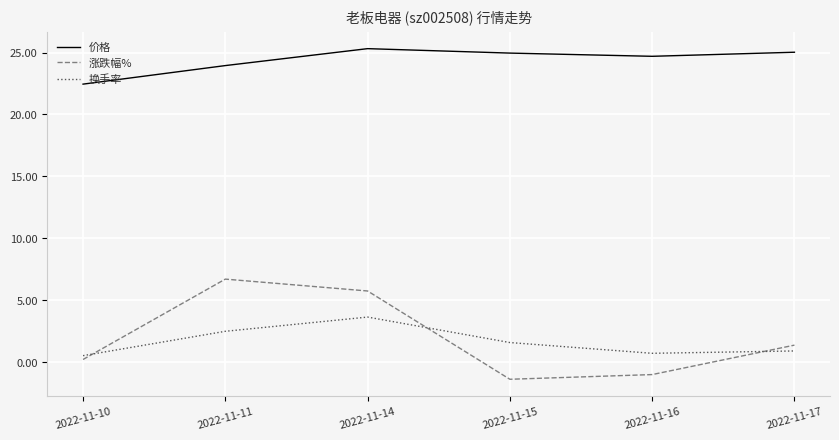

What is the spread (max minus min) of values at 2022-11-14?

21.7